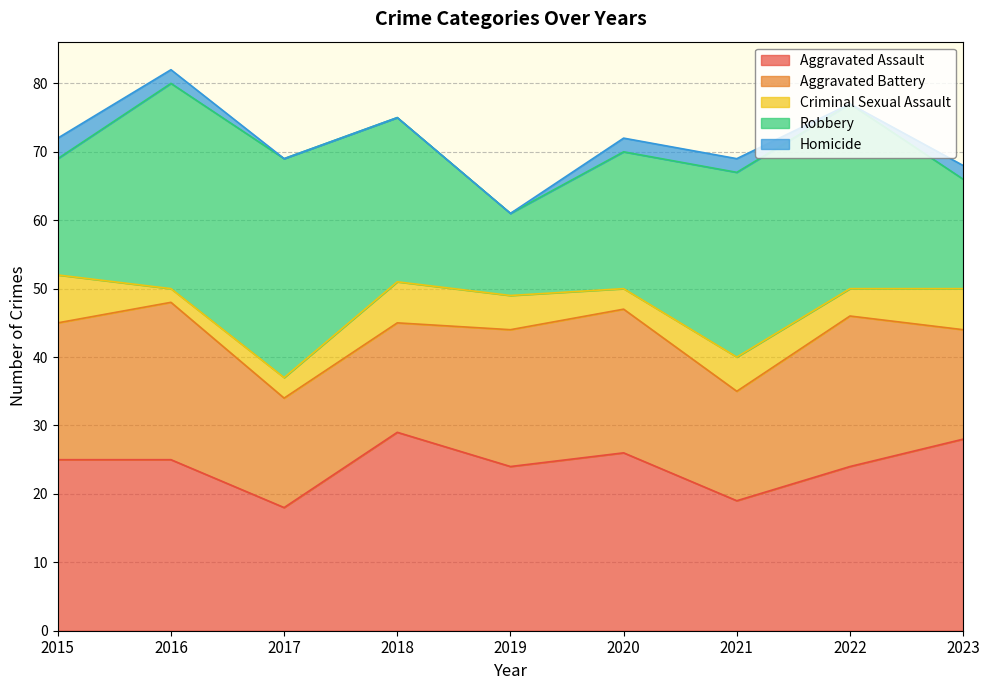

At which category does Robbery reach its first local valley?

2019